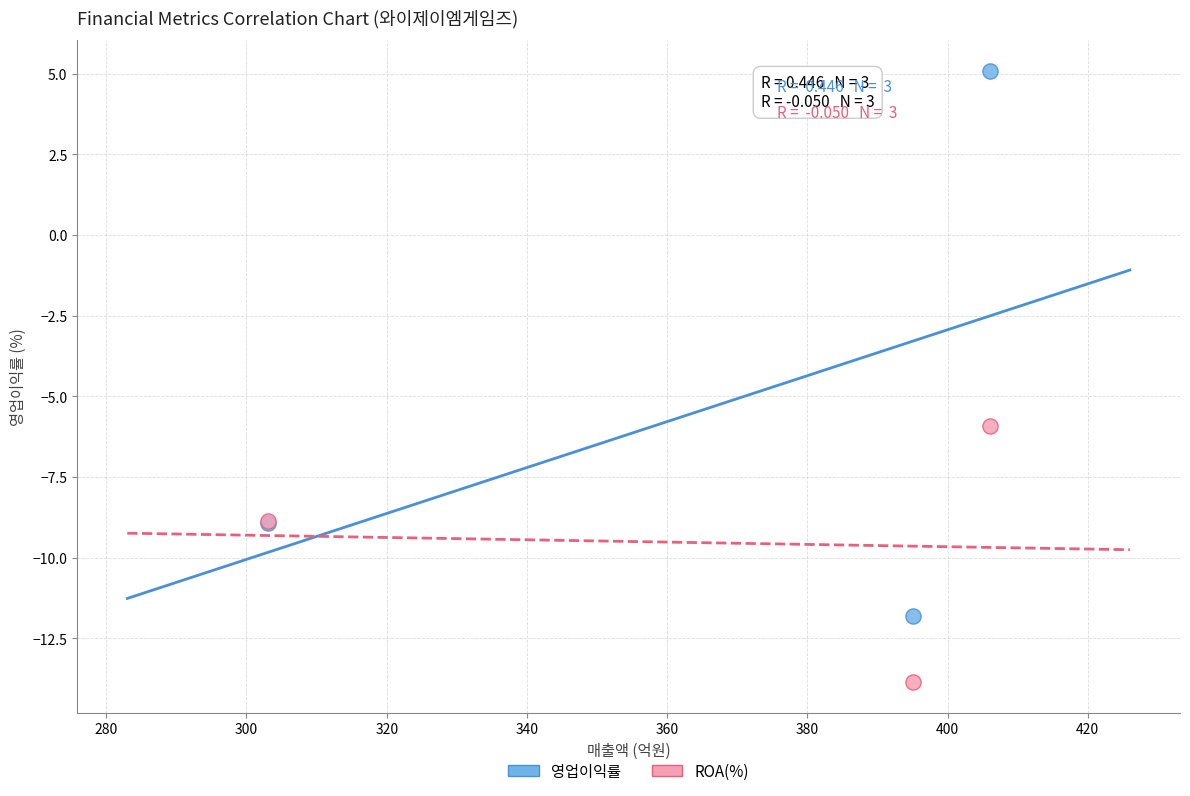

Which series contains the highest Y value?

영업이익률